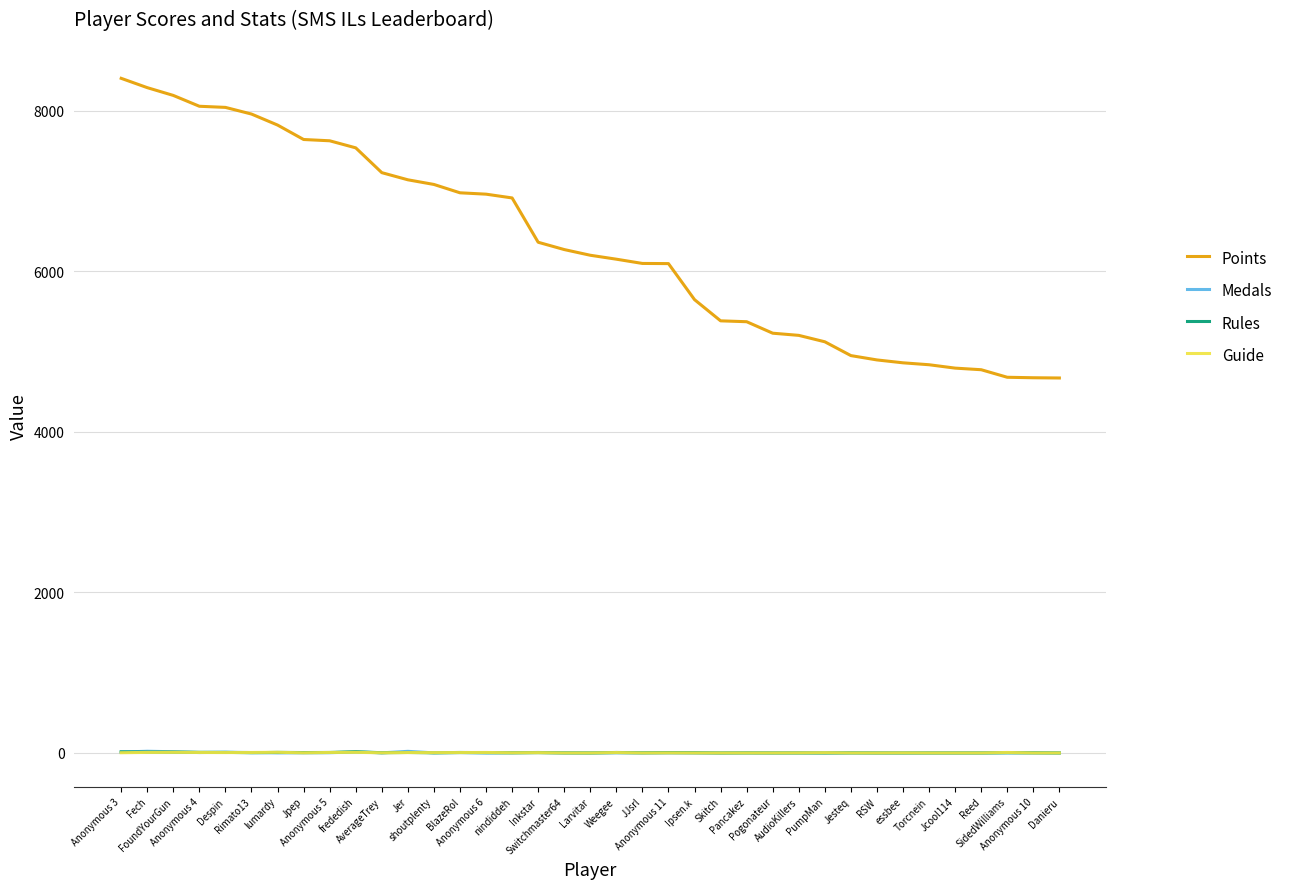

Which series has the largest total across all categories?

Points